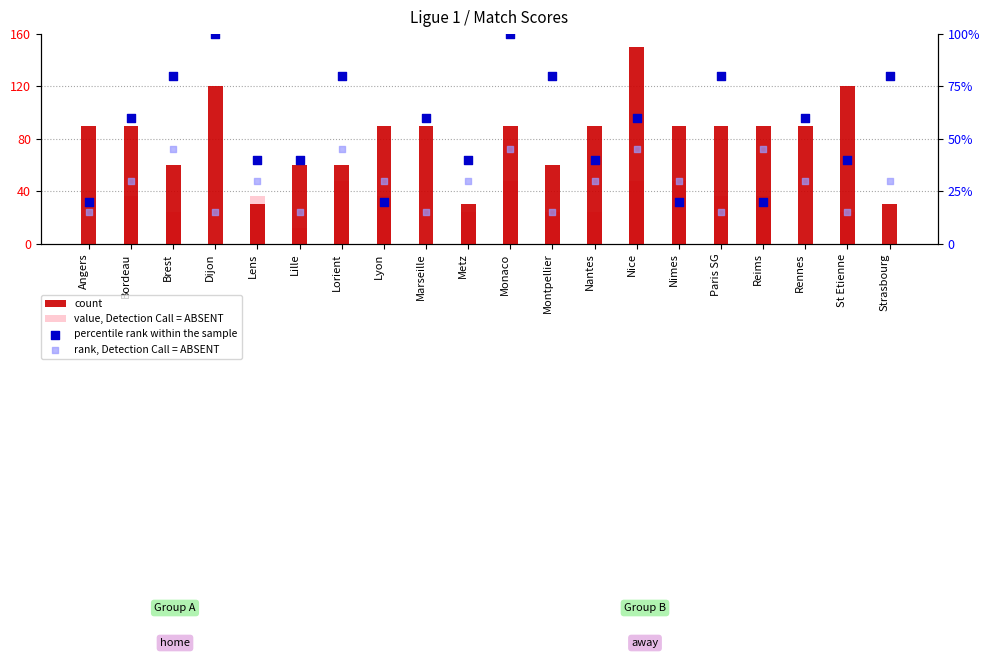

At how many categories does at least one series exceed 92?

4